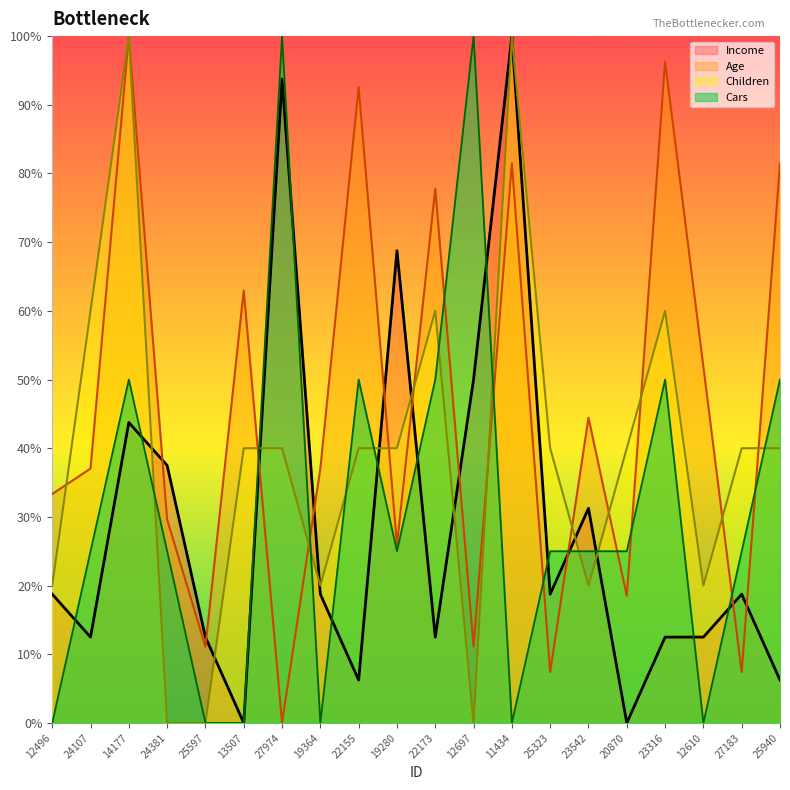

What is the difference between the Age values at 19280 and 27183?

0.2